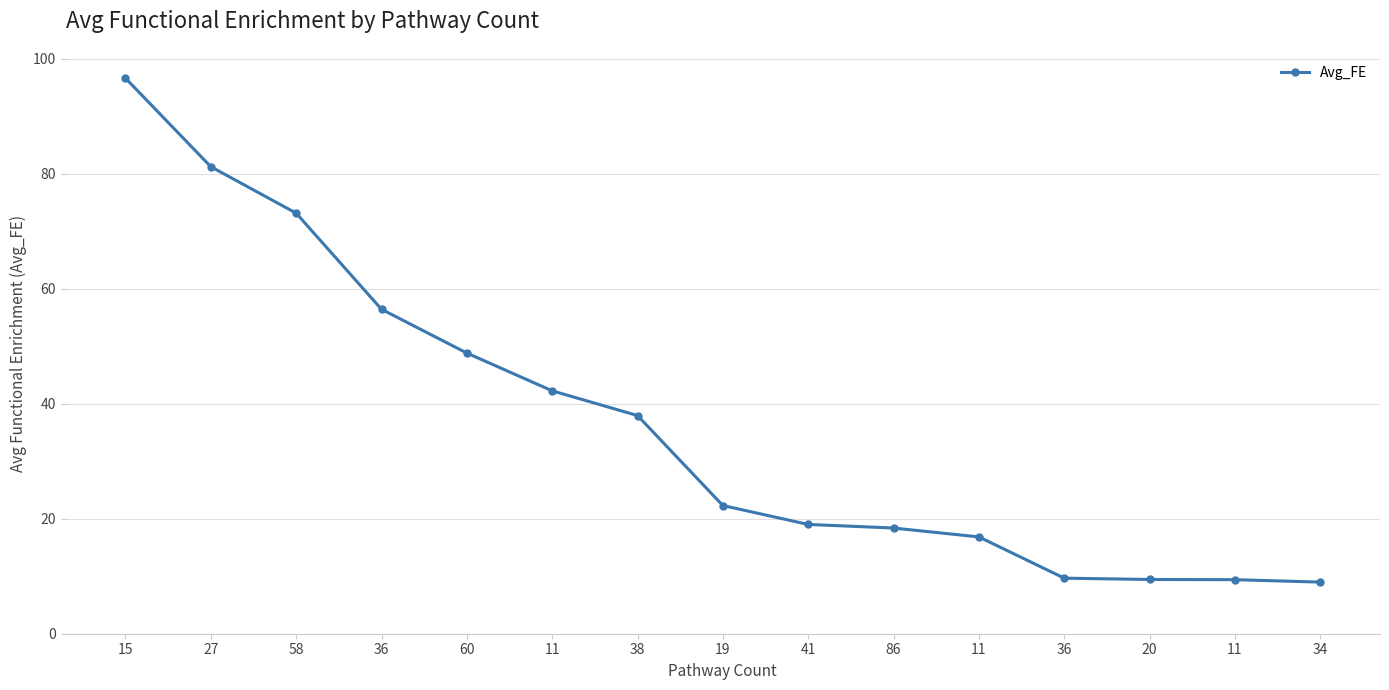

How many distinct data groups are displayed?

1